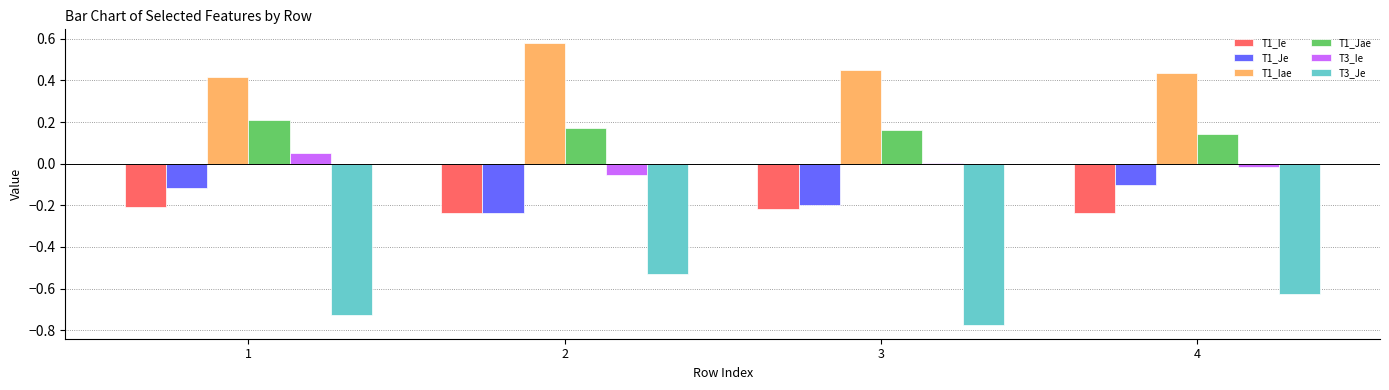

Which category has the highest value across all series?

2